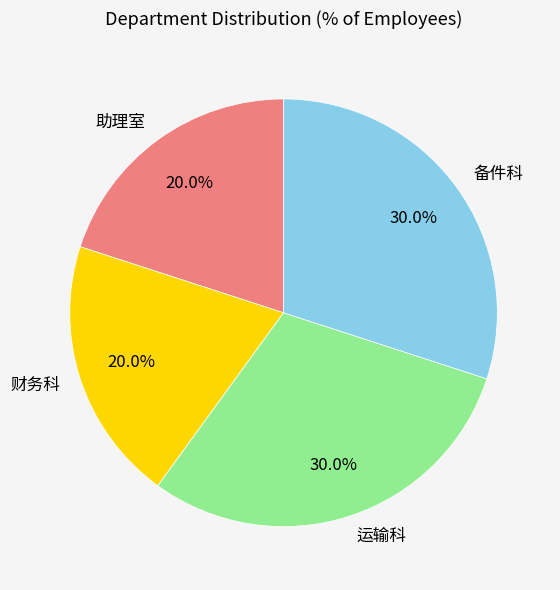

Approximately how many times larger is the value at 财务科 compared to 助理室?

1.0